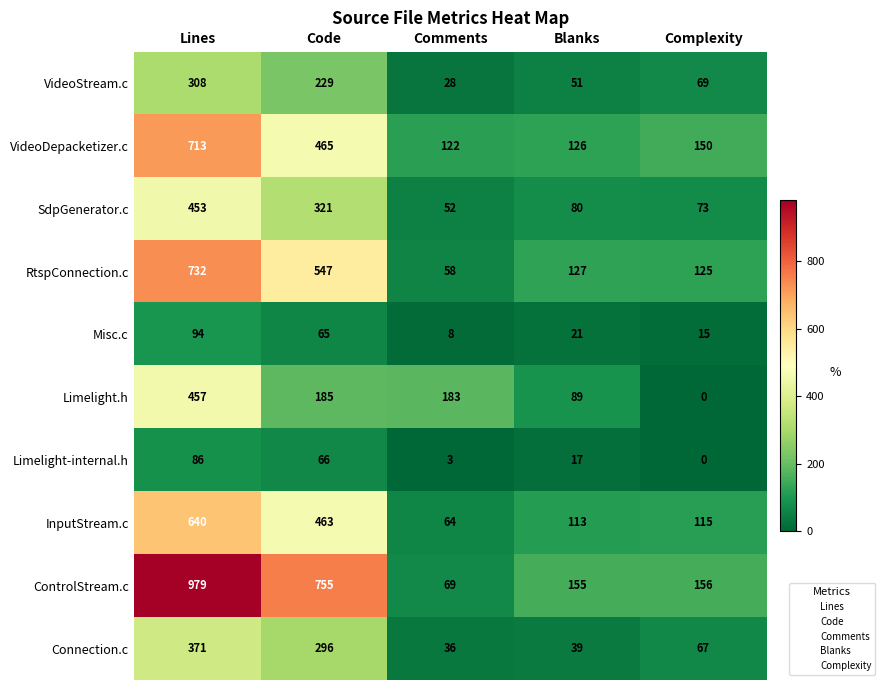

What is the maximum value for Limelight-internal.h?

86